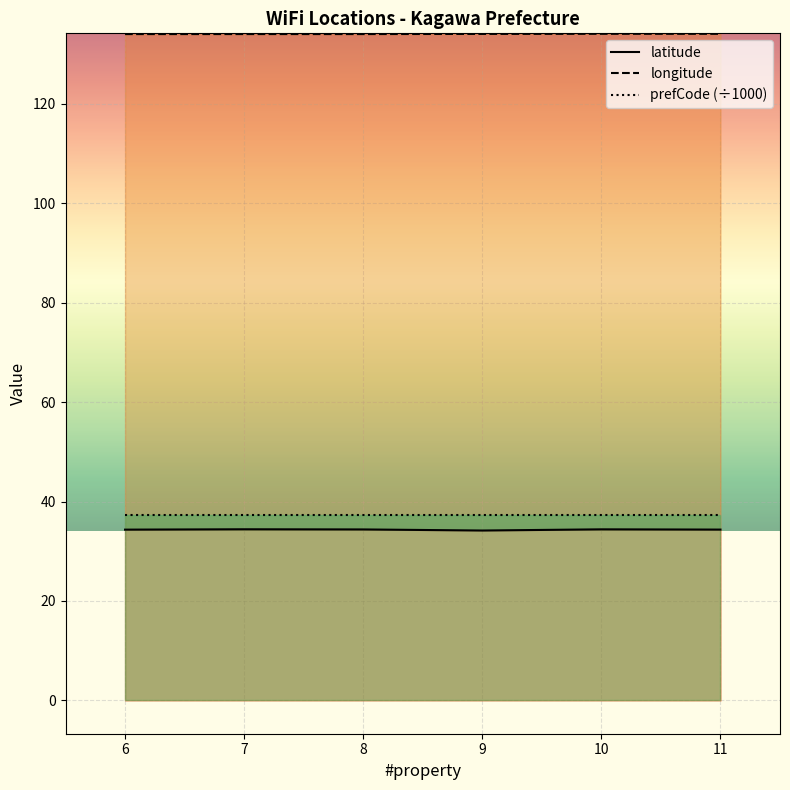

True or false: longitude and latitude intersect in this chart.

False